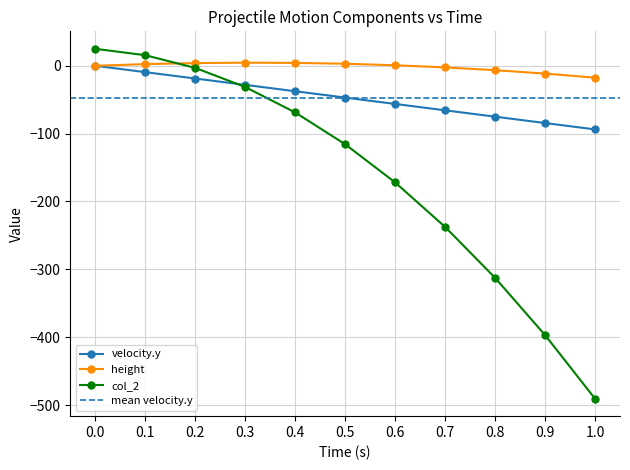

What is the lowest value of the col_2 series?

-490.6